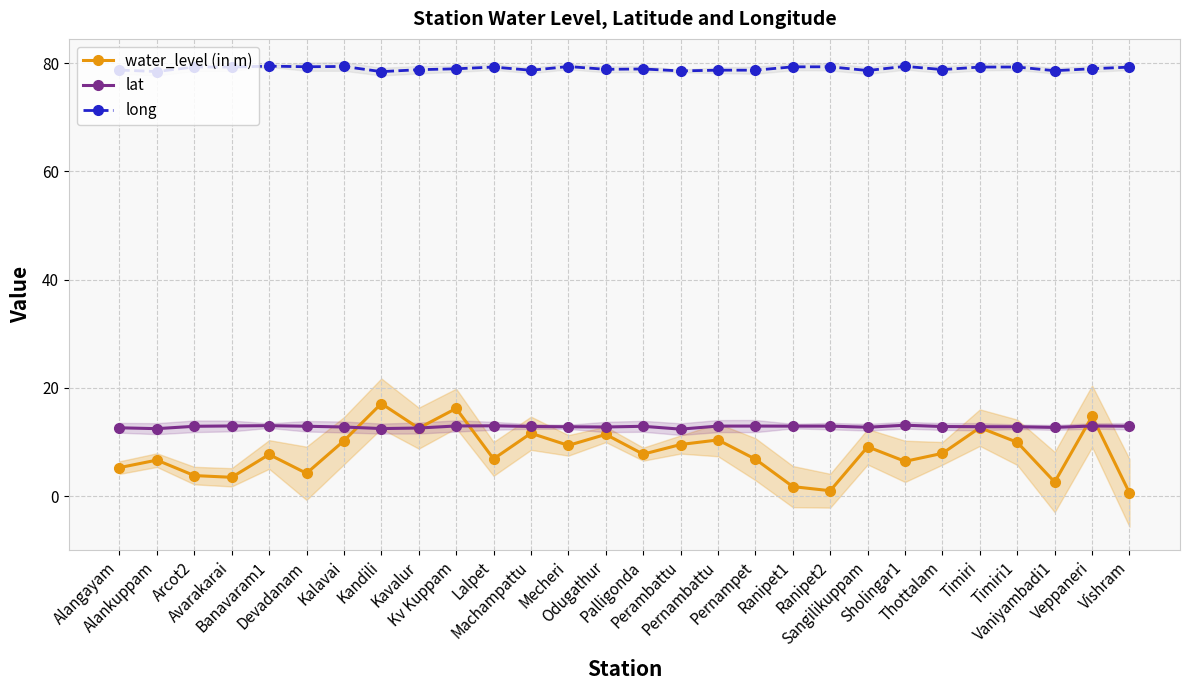

True or false: water_level (in m) and lat cross at least once.

True